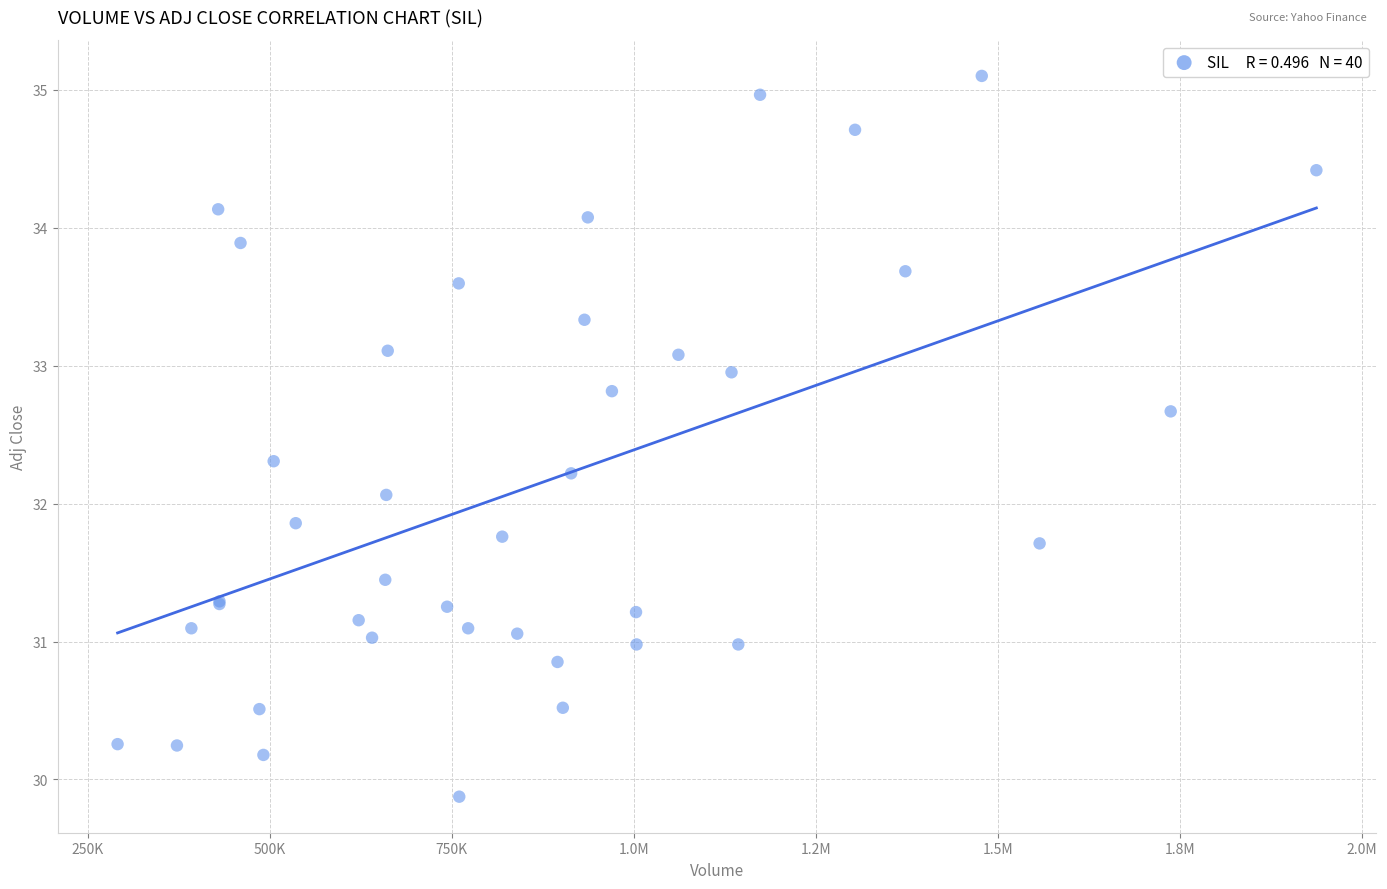

What Y value in the scatter plot is closest to 32?

32.1